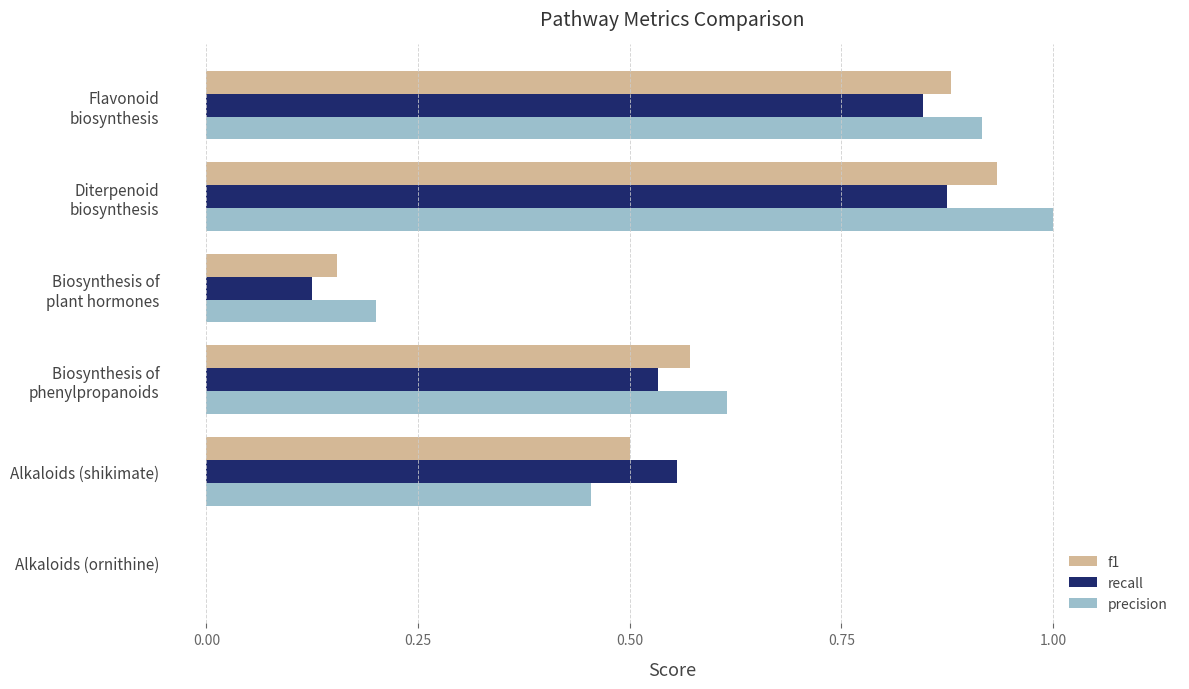

What is the sum of all recall values?

2.9